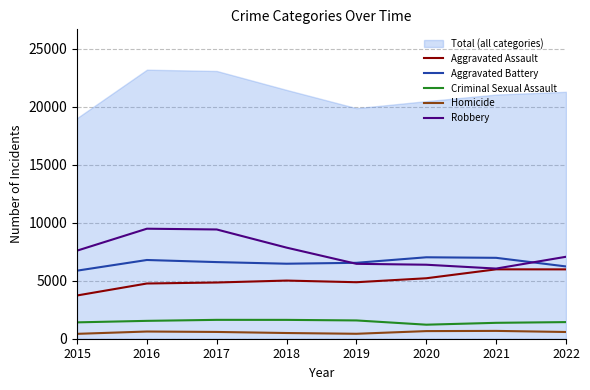

True or false: Criminal Sexual Assault and Robbery cross at least once.

False